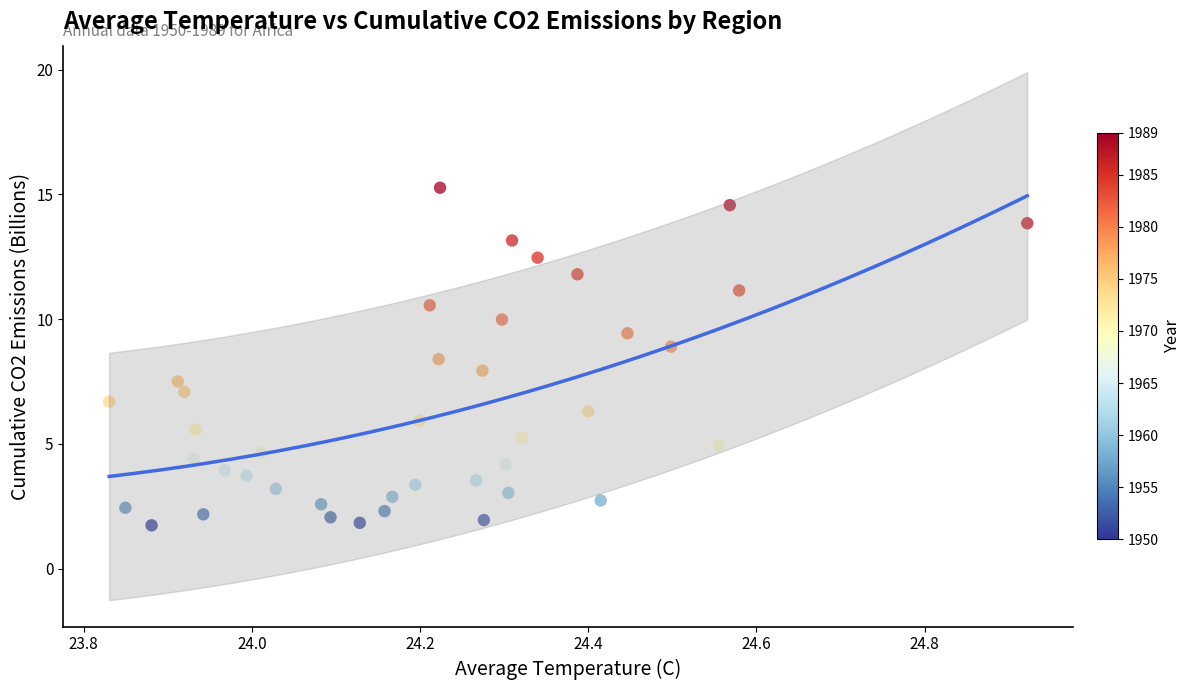

What is the range of Y values (max minus min)?

13.5